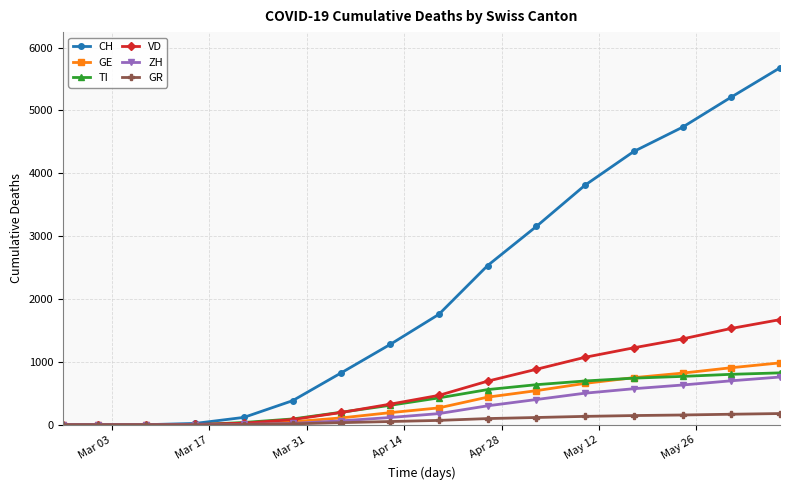

What are all the series names shown in the legend?

CH, GE, TI, VD, ZH, GR